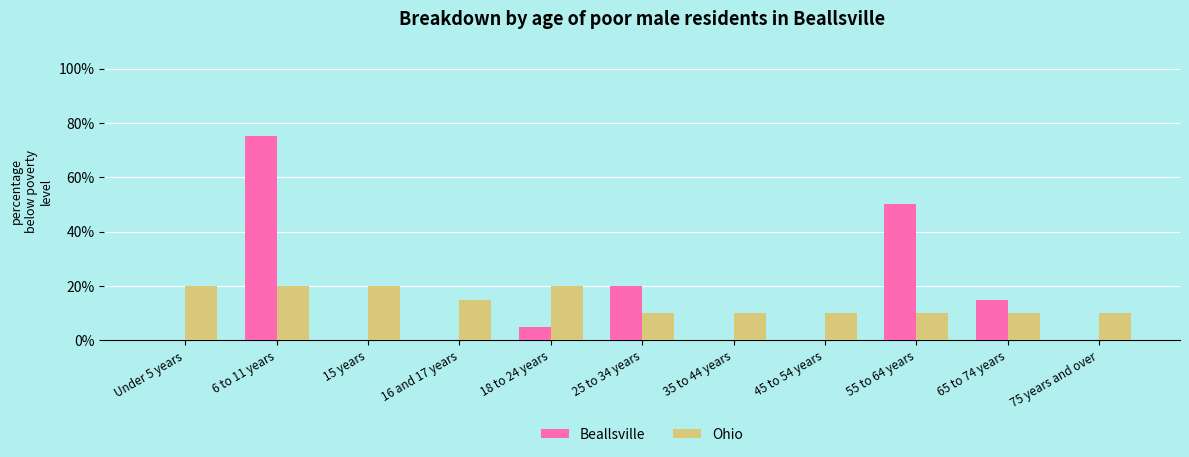

Reading left to right, extract all data points from this chart.

Beallsville: 0	75	0	0	5	20	0	0	50	15	0
Ohio: 20	20	20	15	20	10	10	10	10	10	10